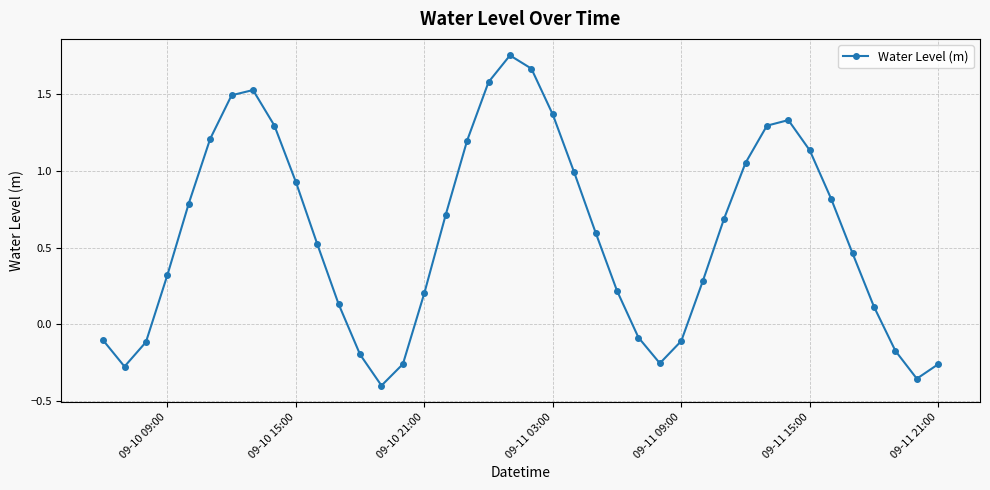

What is the sum of all values?

23.1